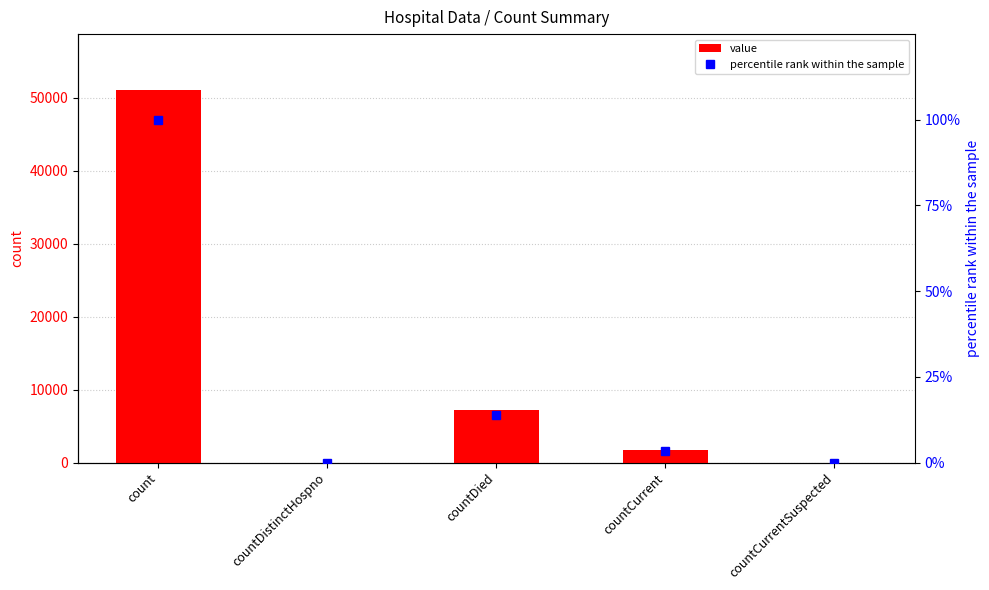

Which series changed the most between countDistinctHospno and countDied?

value